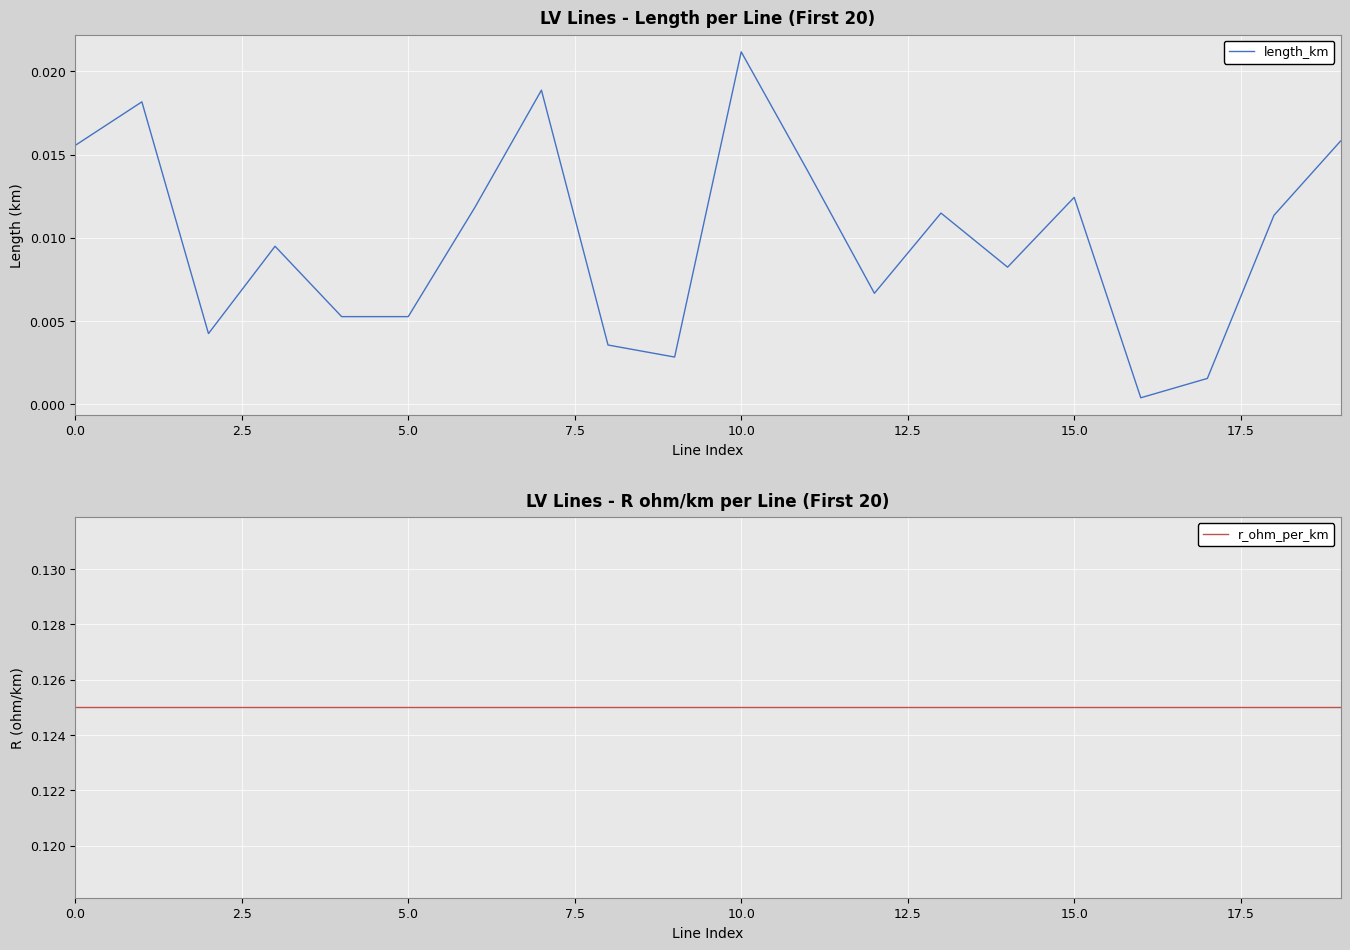

True or false: r_ohm_per_km has more than 0 points higher than both neighbors.

False